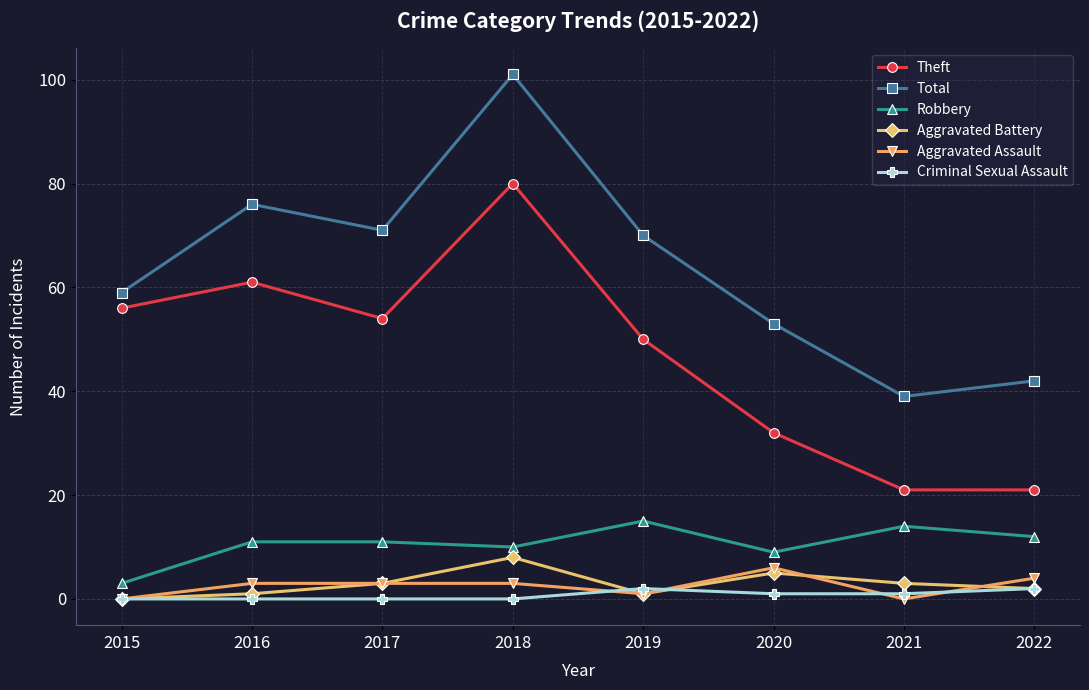

Is the value of Robbery at 2018 greater than the value of Criminal Sexual Assault at 2019?

Yes